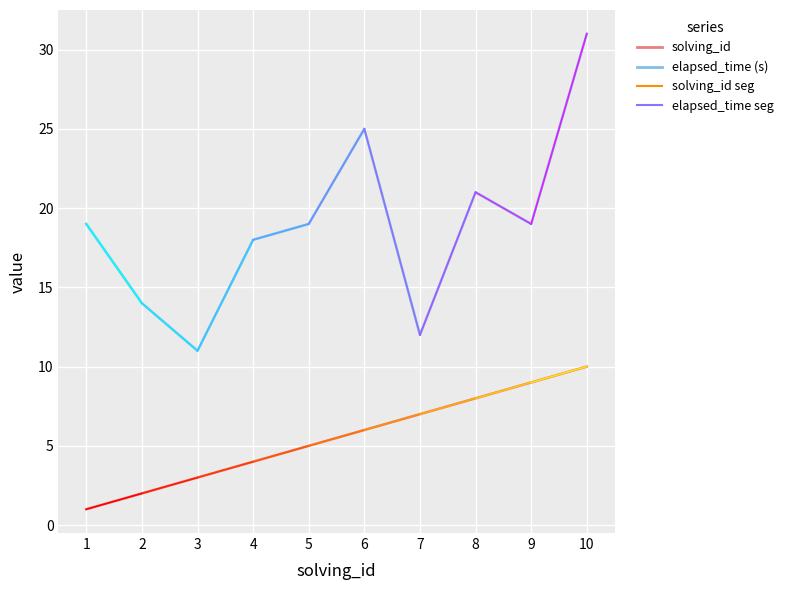

What is the total value across all series at 2?

16